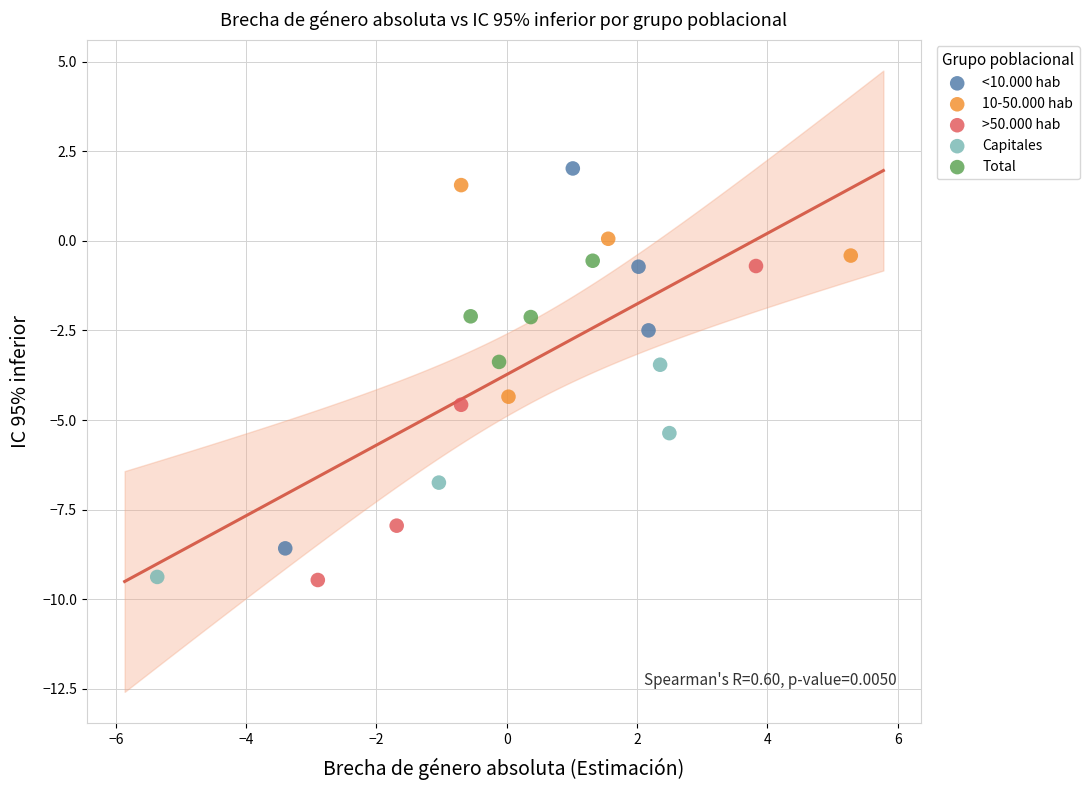

Which series reaches the maximum Y coordinate?

<10.000 hab